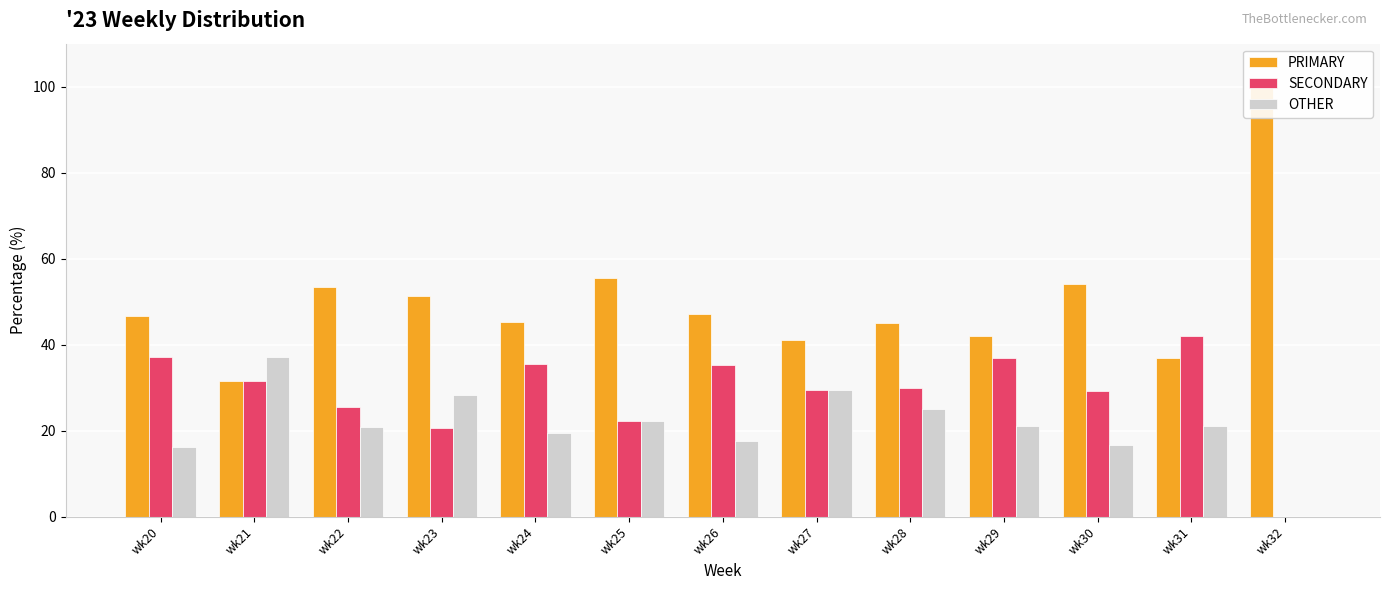

What value does the OTHER series have at wk23?

28.2